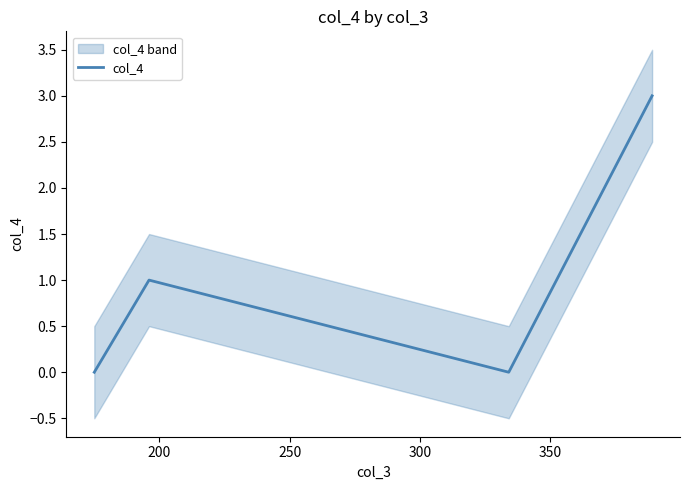

How many positive values are there?

2